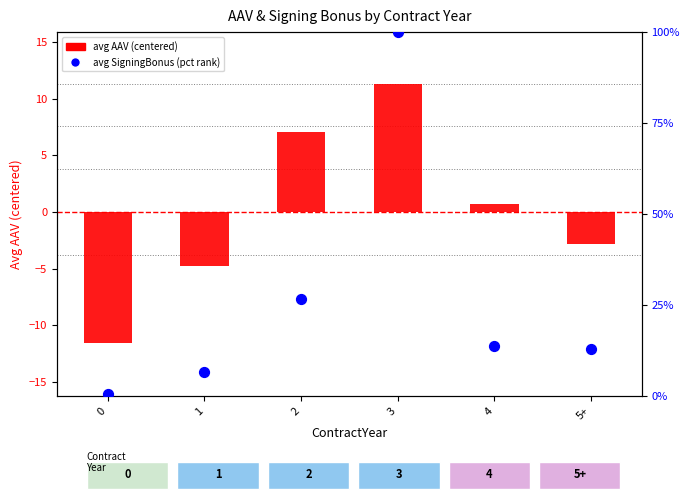

At which category is the sum across all series the highest?

3